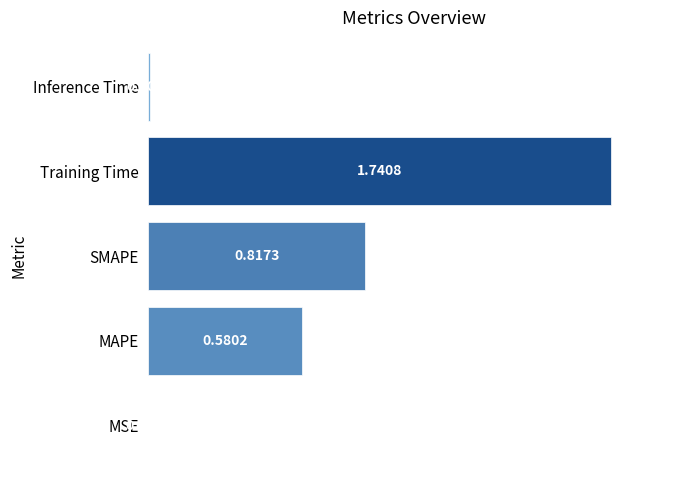

At which category does the chart reach its peak across all series?

Training Time